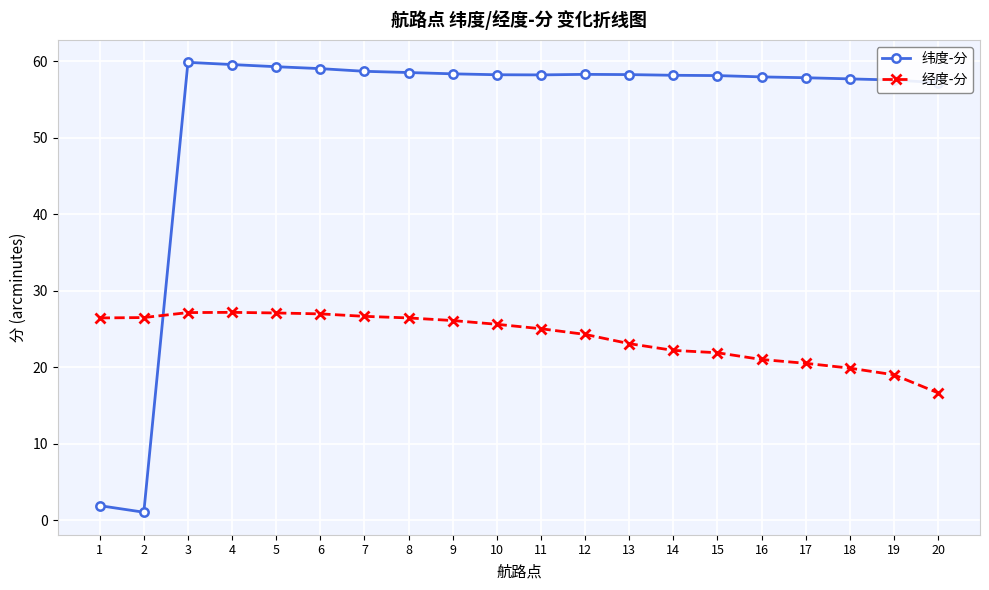

Is the value of 纬度-分 at 18 greater than the value of 经度-分 at 11?

Yes